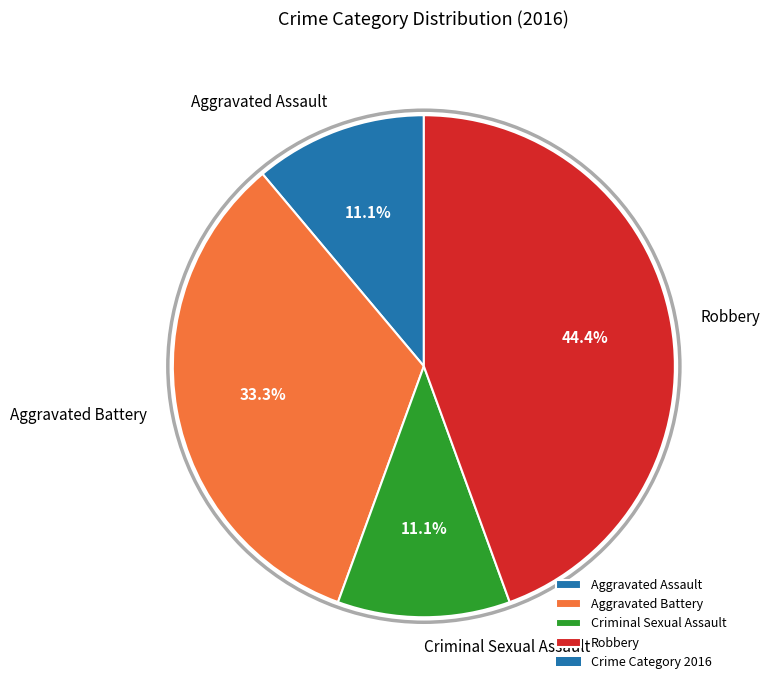

True or false: Robbery accounts for 36% of the total.

False